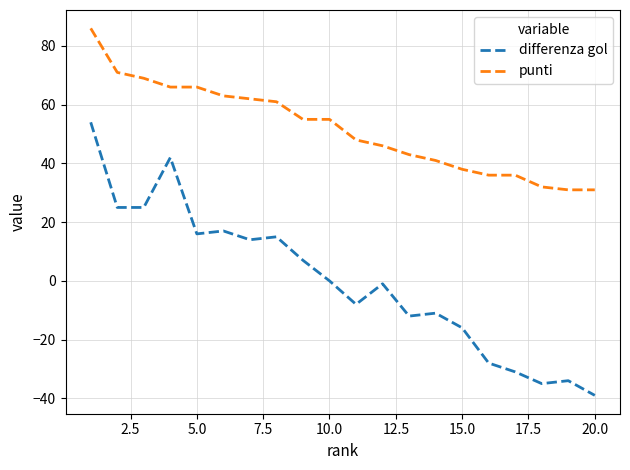

What is the sum of all punti values?

1036